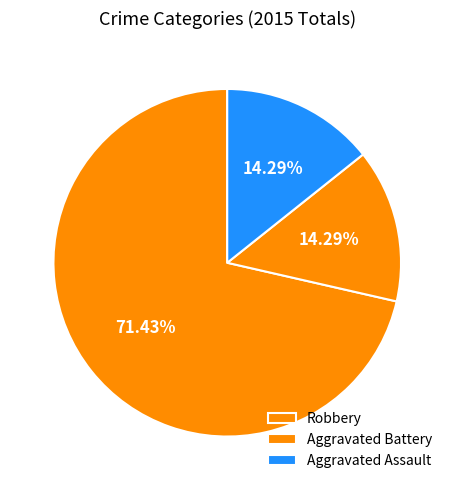

How many slices are in this pie chart?

3